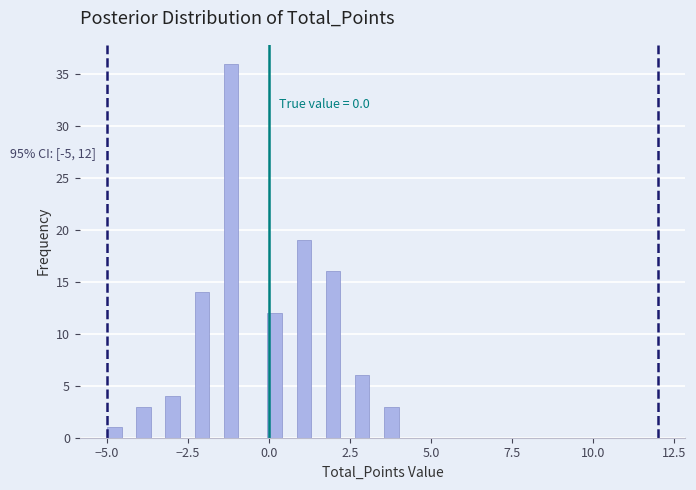

Read against the x-axis, roughly where is the centre of the tallest bar?

-1.0